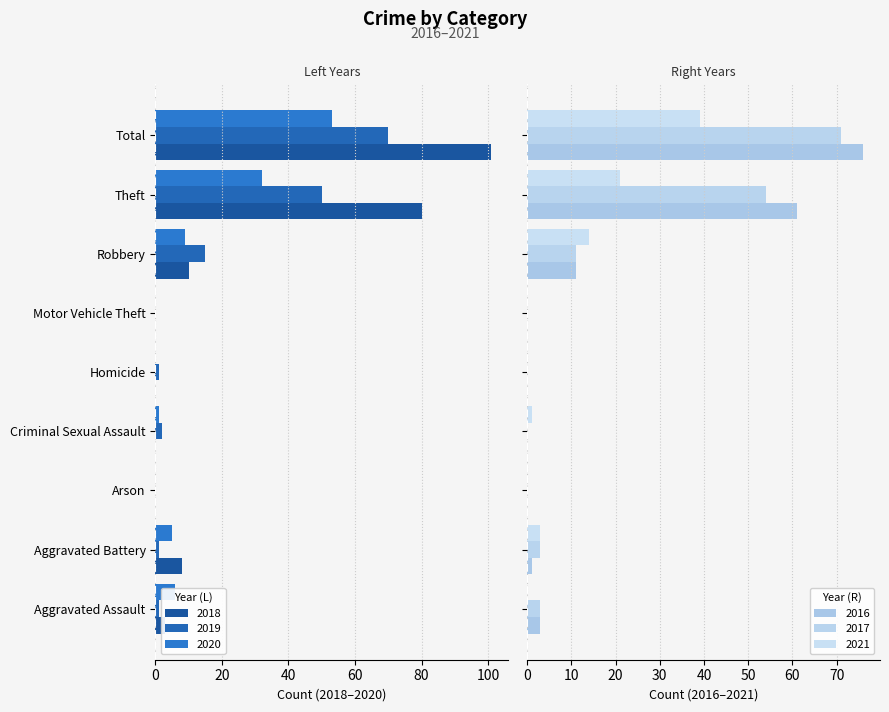

What is the label of the 1st bar from the right?

Total